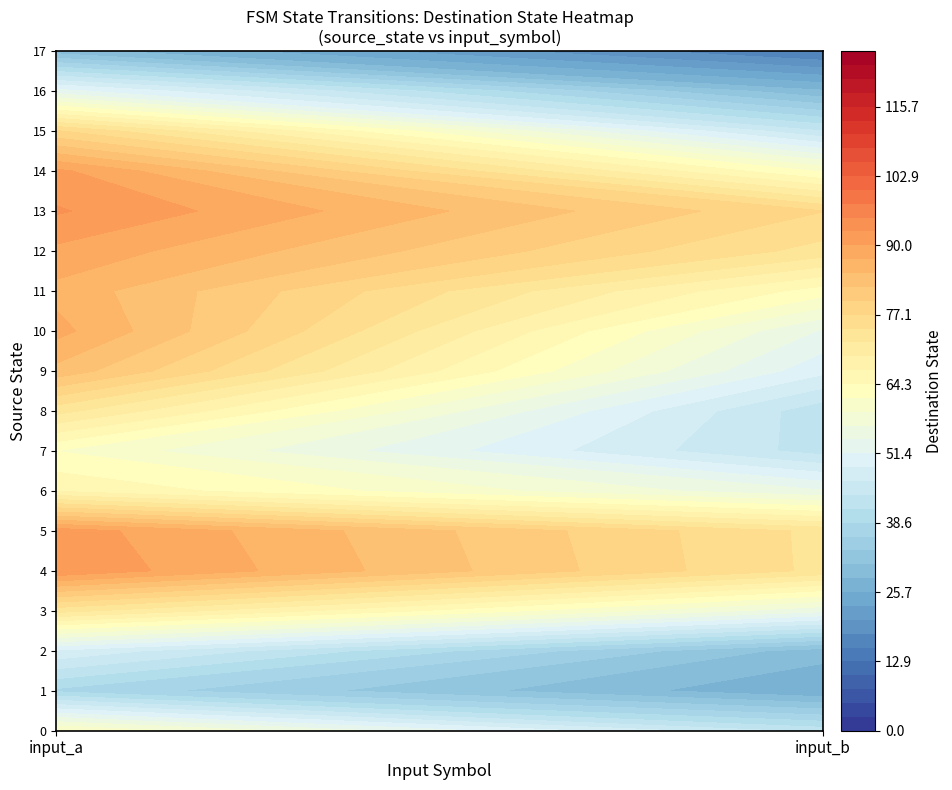

Which series has the largest total across all categories?

5